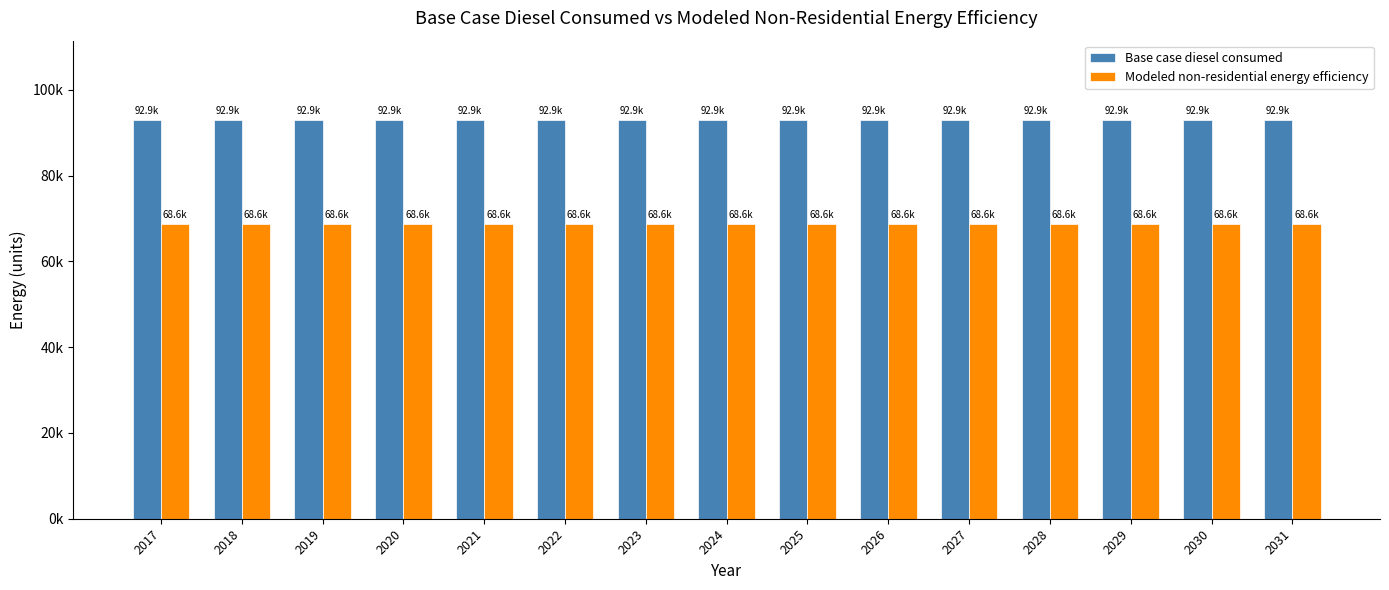

What are all the series names shown in the legend?

Base case diesel consumed, Modeled non-residential energy efficiency